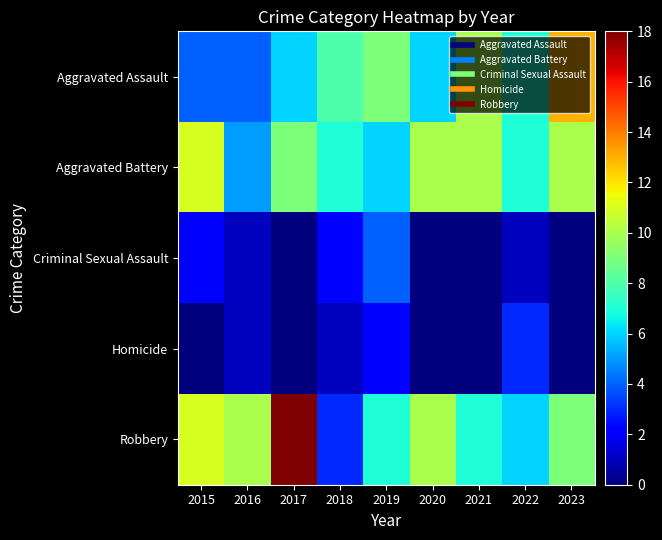

At how many categories does at least one series exceed 5?

9